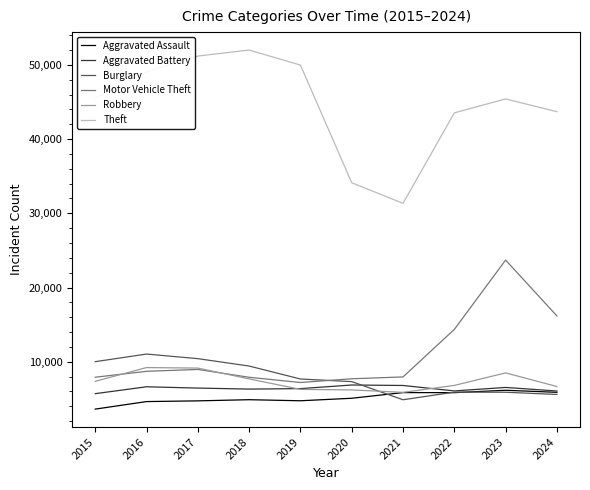

What is the minimum value shown in the chart?

3620